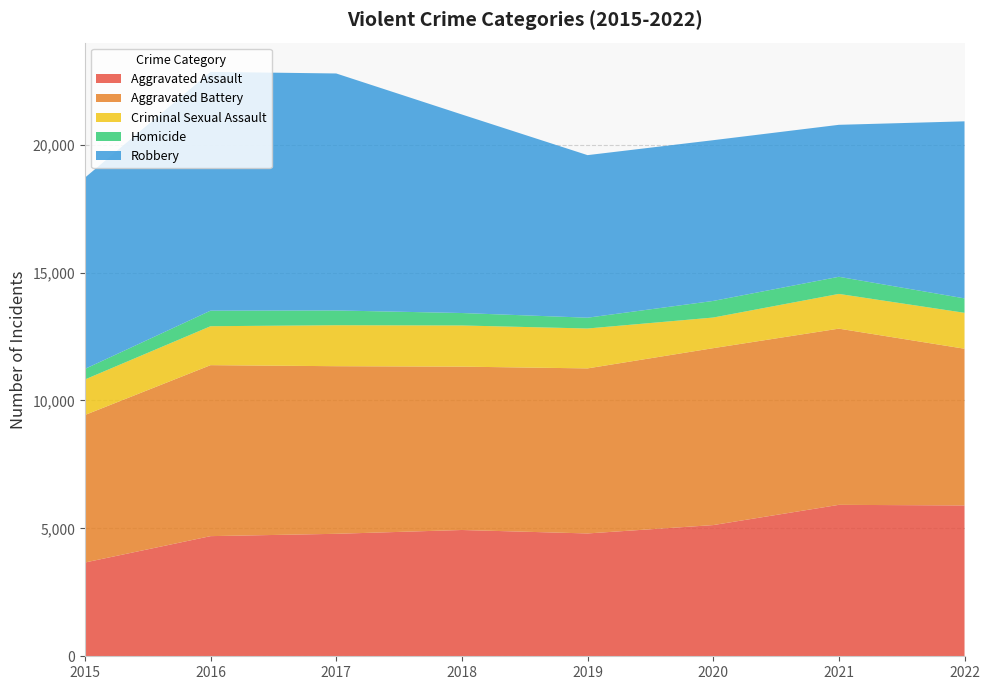

Reading right to left, extract all data points from this chart.

Aggravated Assault: 5896	5919	5128	4801	4936	4787	4696	3665
Aggravated Battery: 6125	6887	6915	6451	6385	6551	6683	5765
Criminal Sexual Assault: 1404	1358	1197	1560	1609	1602	1522	1389
Homicide: 564	669	649	422	487	577	608	413
Robbery: 6920	5940	6283	6354	7760	9263	9334	7474